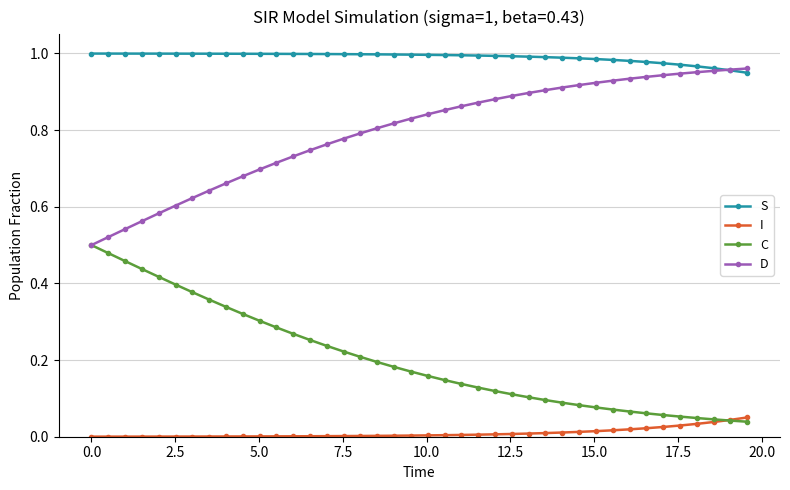

True or false: I and D intersect in this chart.

False